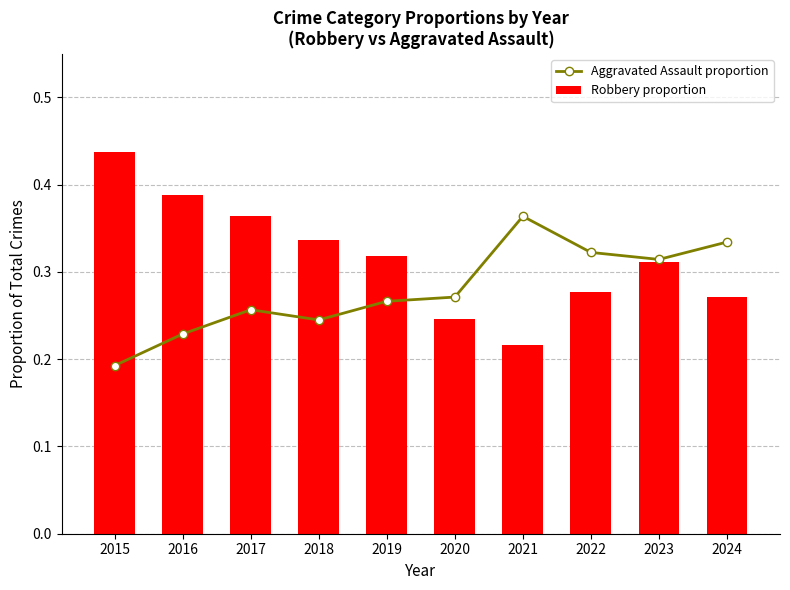

Is it true that Aggravated Assault proportion equals 0.3 at 2017?

True